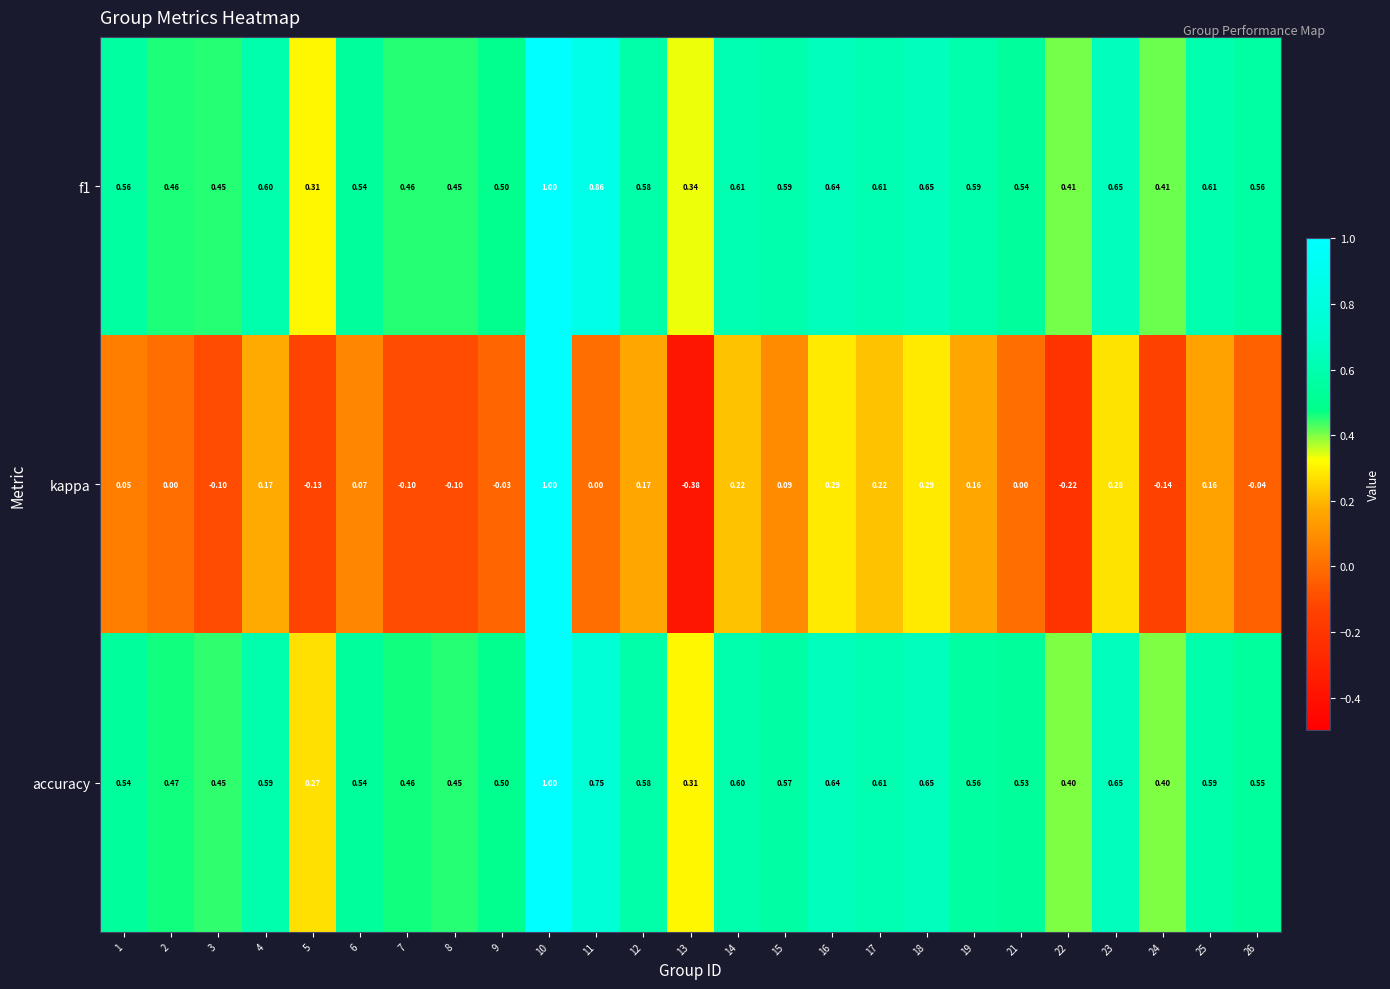

Which series has the widest spread of values?

kappa